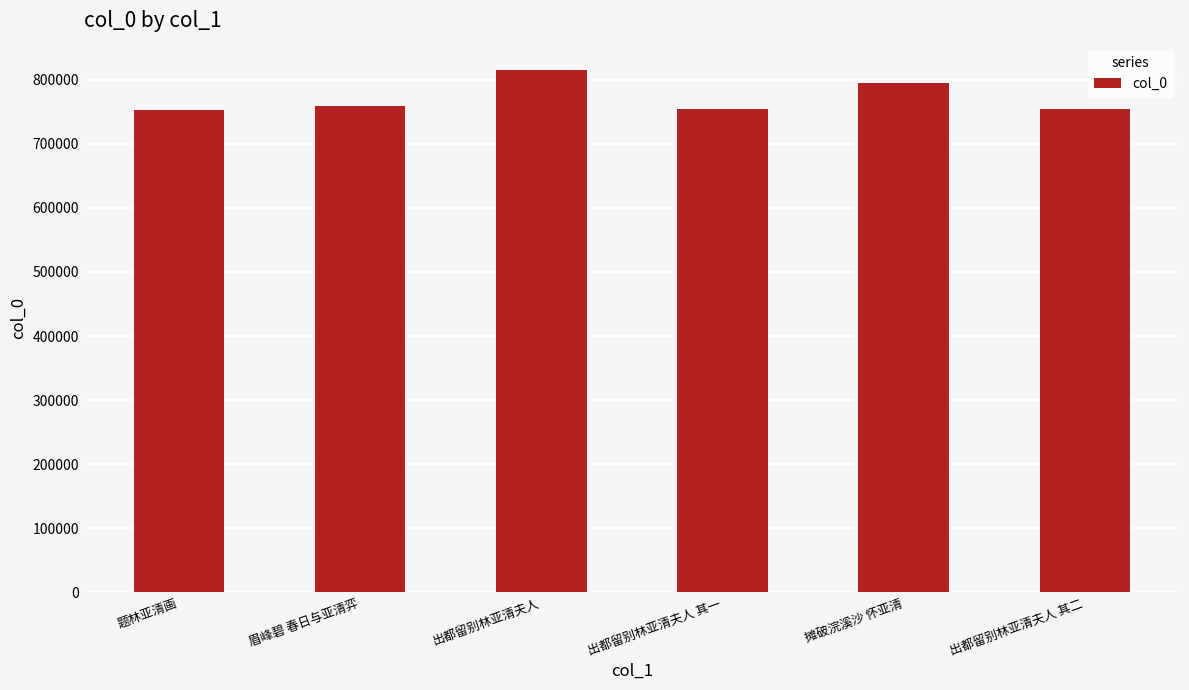

What is the ratio of the value at 出都留别林亚清夫人 to the value at 出都留别林亚清夫人 其二?

1.1